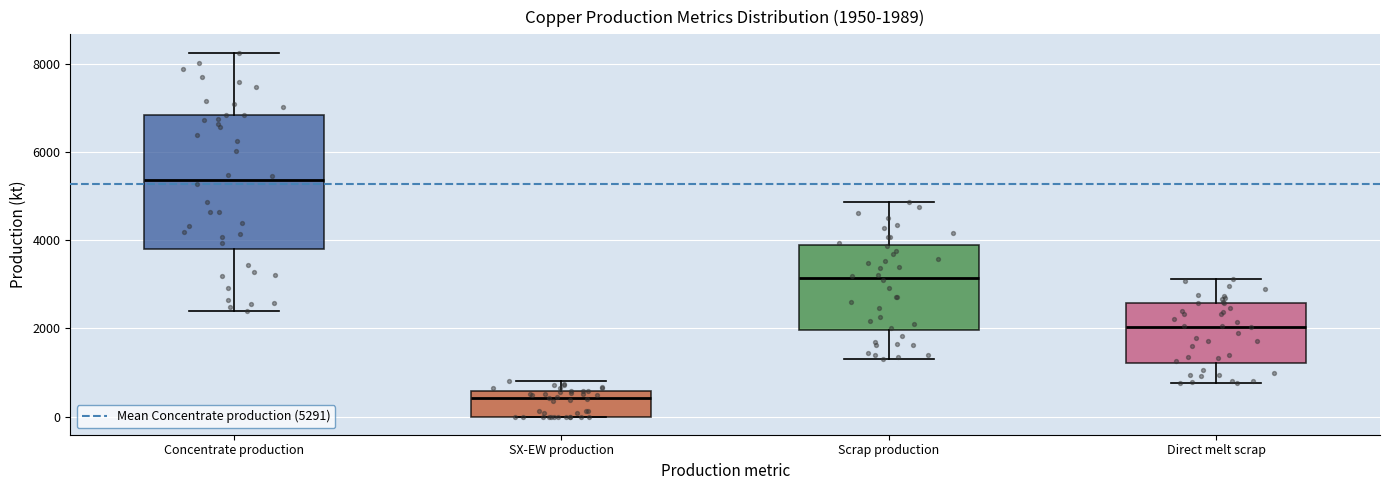

Comparing the boxes themselves (not the whiskers), which one is the tallest?

Concentrate production